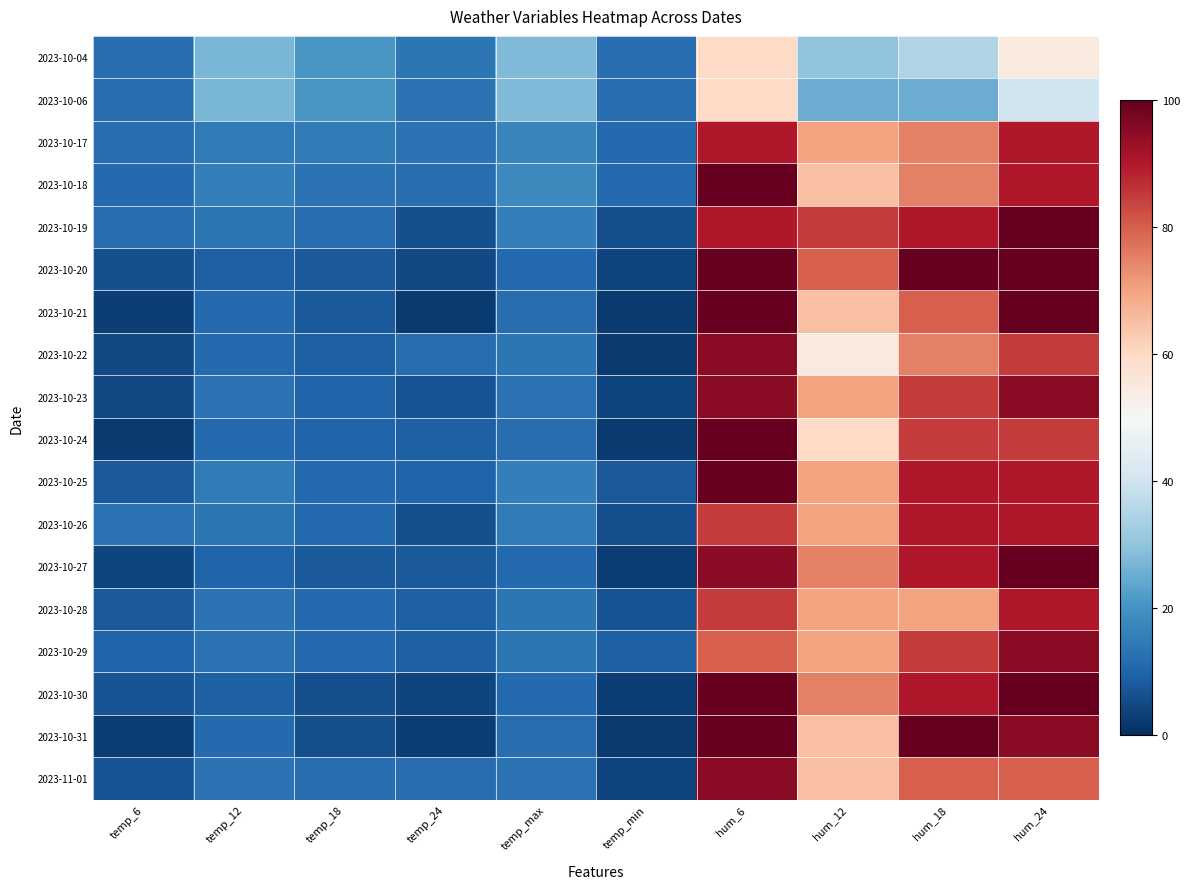

What is the total value across all series at temp_max?

275